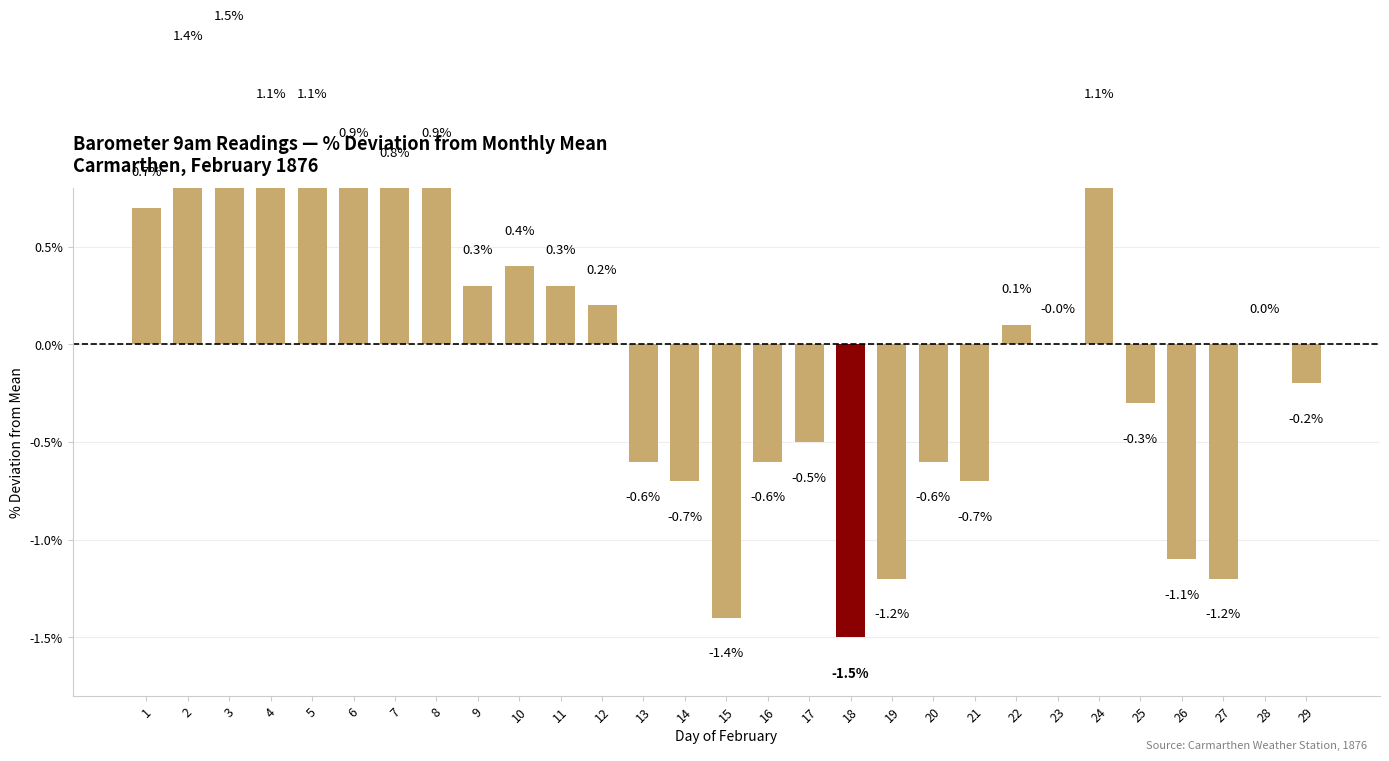

What is the sum of the values at 5 and 1?

1.8